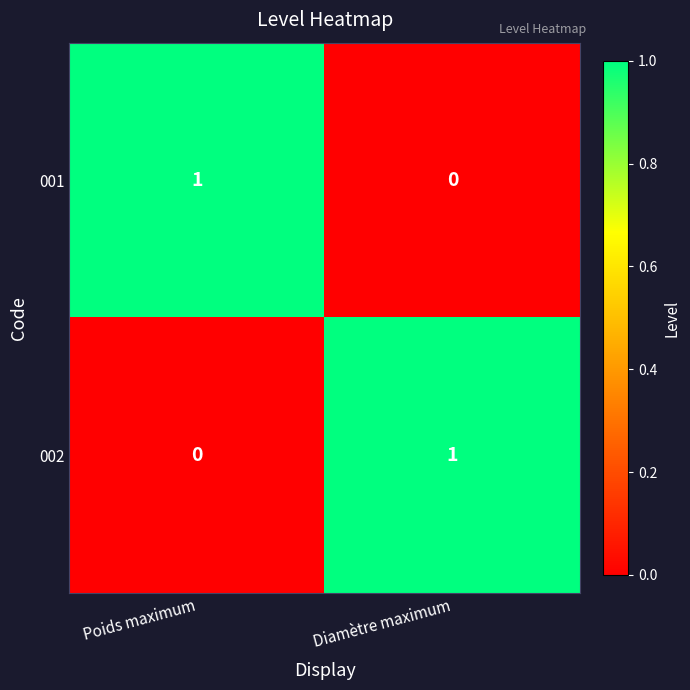

At which label is 001 closest to 0?

Diamètre maximum